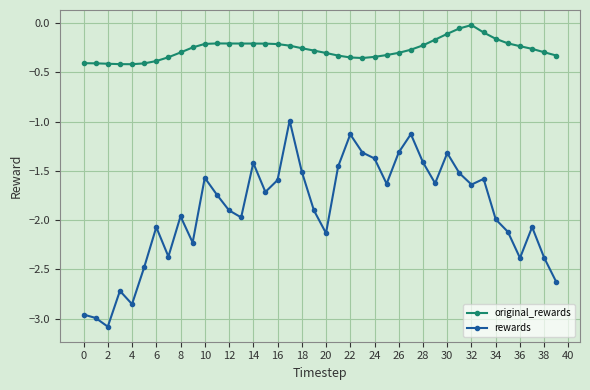

True or false: rewards and original_rewards cross at least once.

False